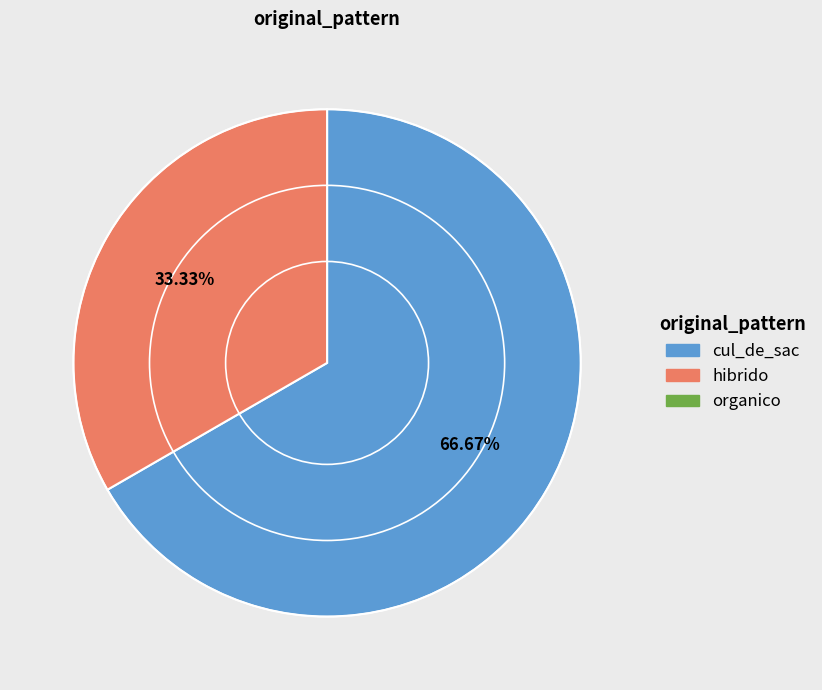

Is there any slice that represents more than half of the pie?

Yes